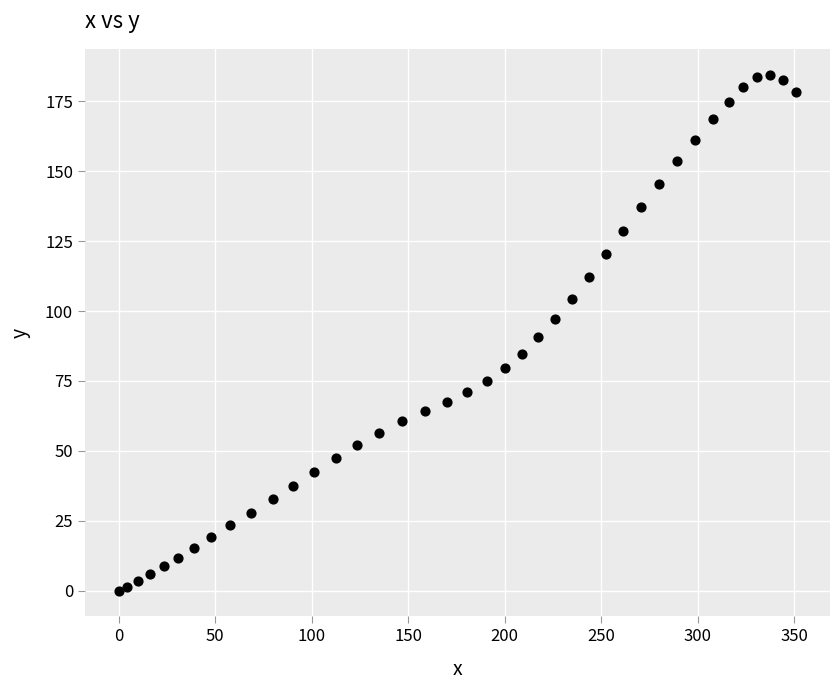

What is the range of Y values (max minus min)?

184.6